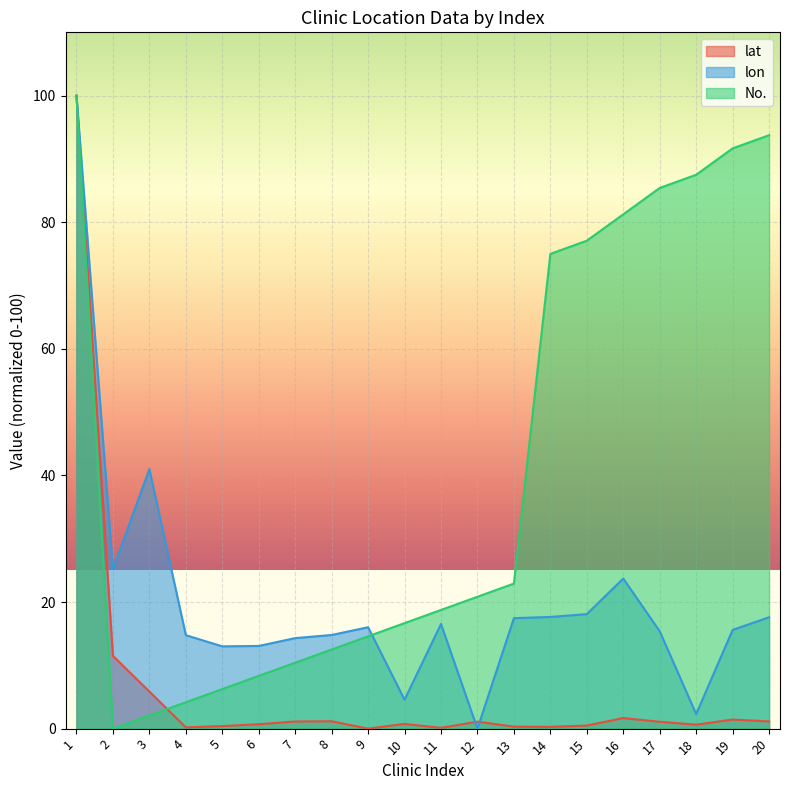

How many values in No. are above zero?

19